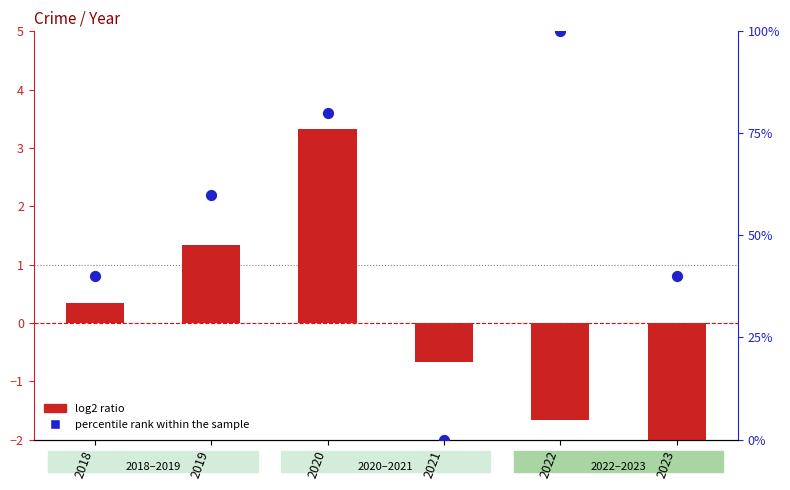

Which series has the largest total across all categories?

percentile rank within the sample